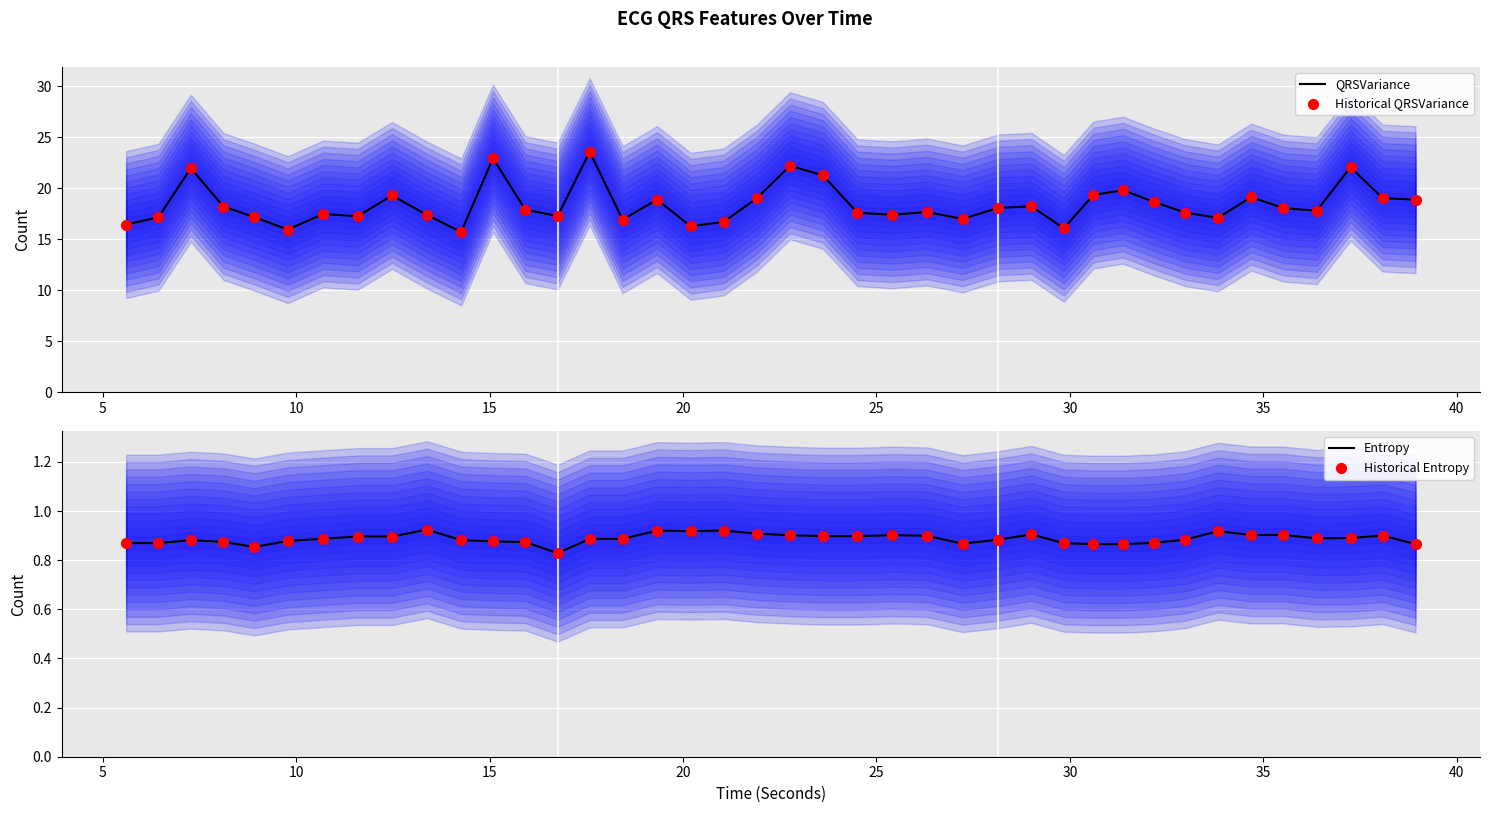

What is the minimum value for QRSVariance?

15.7